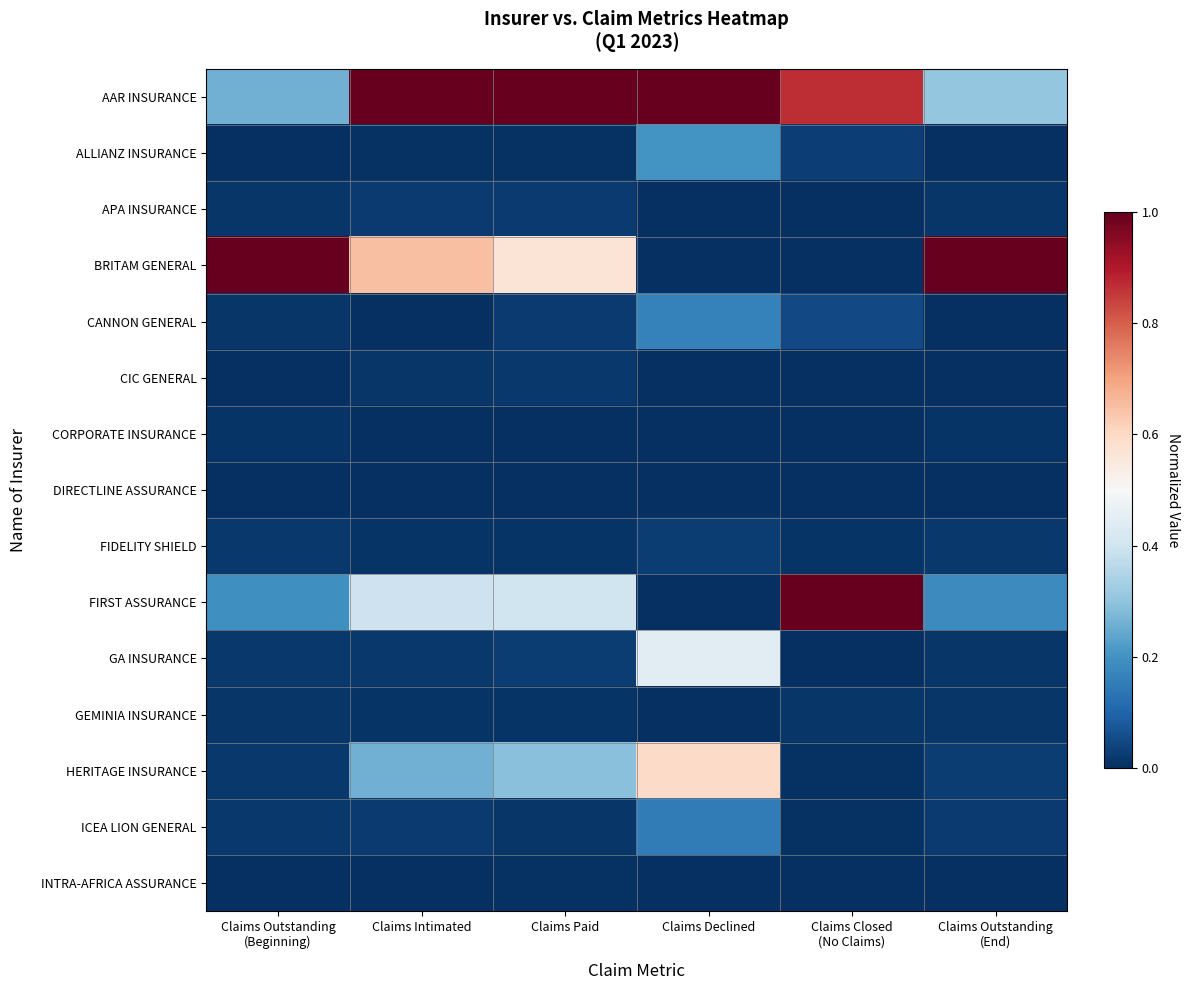

What is the maximum value shown in the chart?

1.0